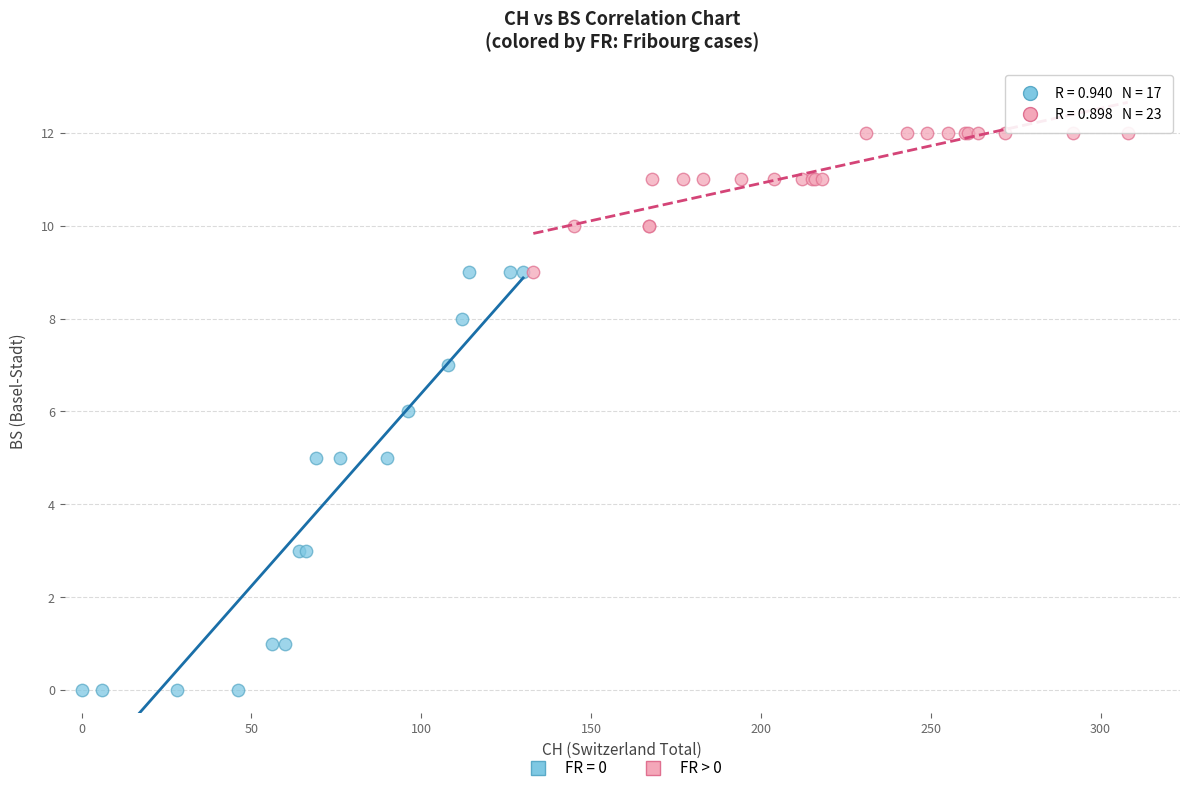

Which series has the largest Y range (max minus min)?

FR = 0